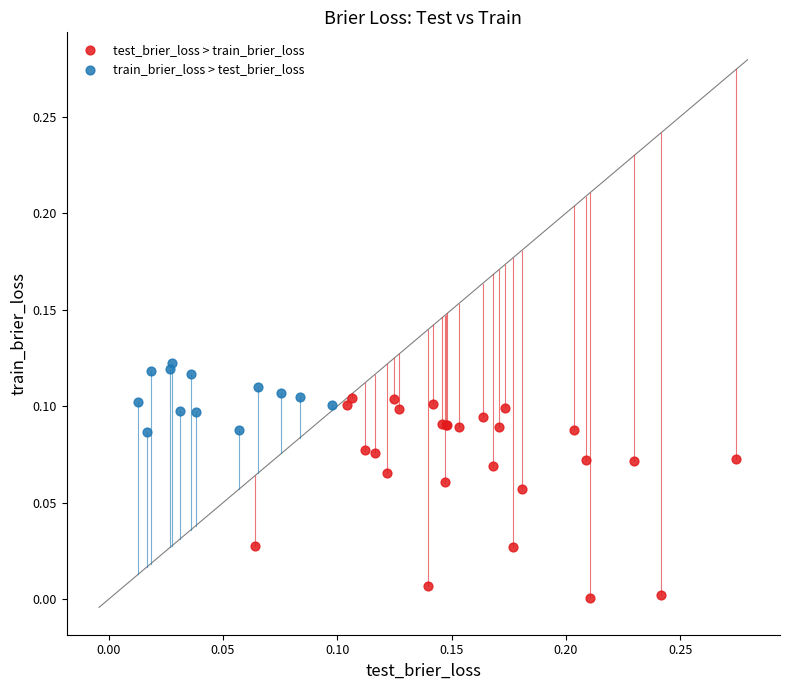

Which series reaches the maximum Y coordinate?

train_brier_loss > test_brier_loss